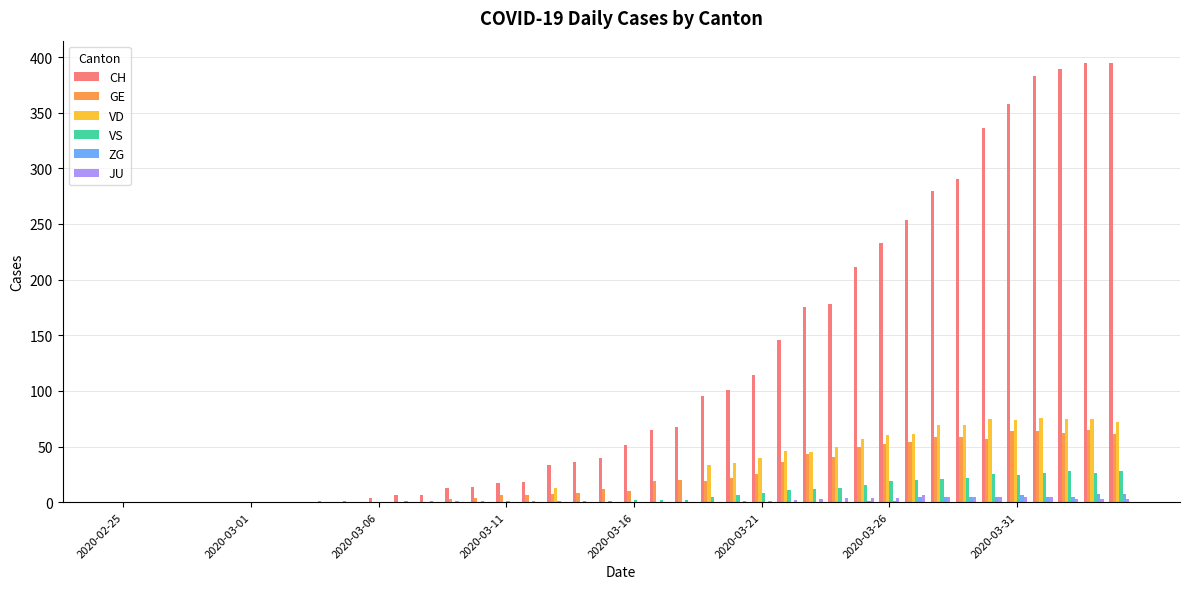

What is the maximum value shown in the chart?

395